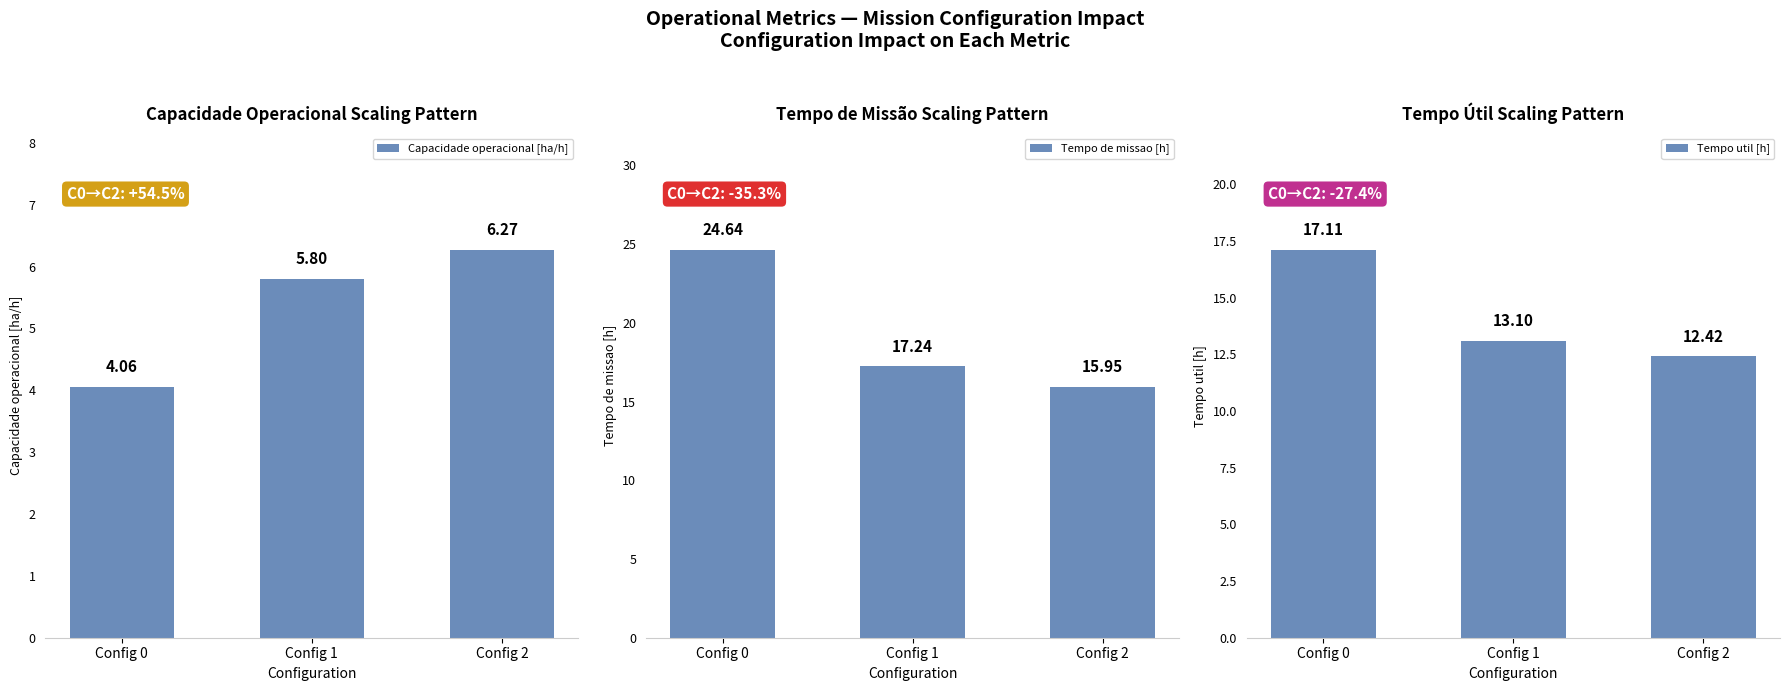

How many groups of bars are there?

3